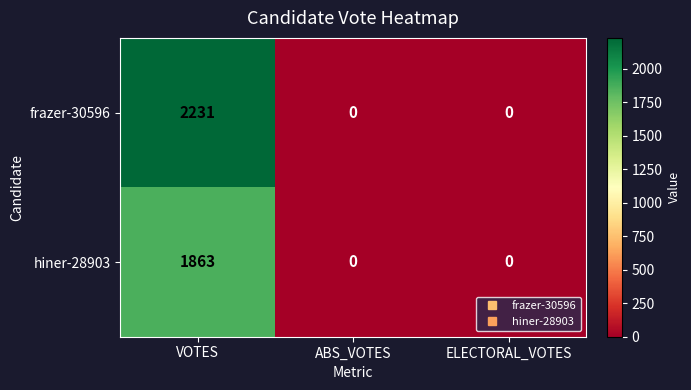

At how many categories does at least one series exceed 855?

1